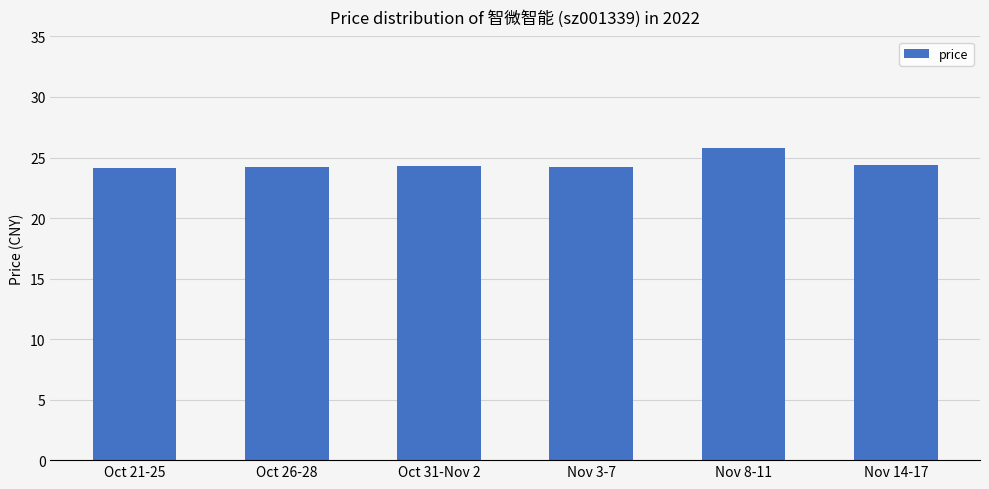

What is the smallest value displayed?

24.1